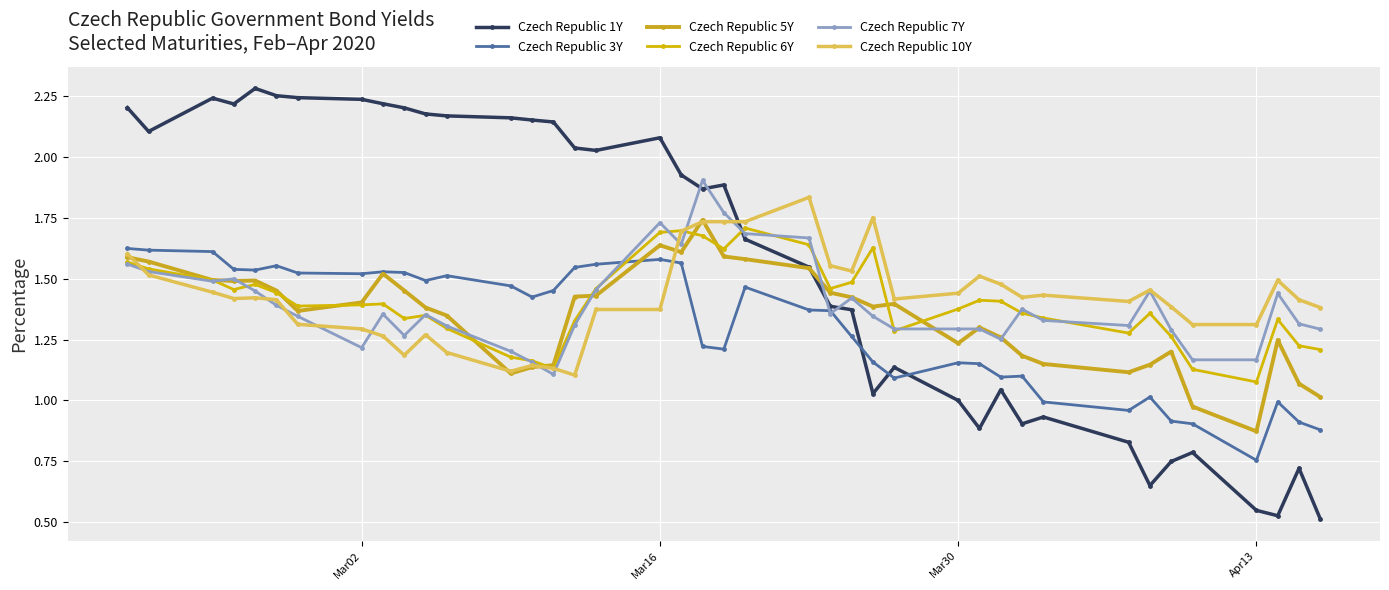

How many interior local valleys does the Czech Republic 3Y series have?

9